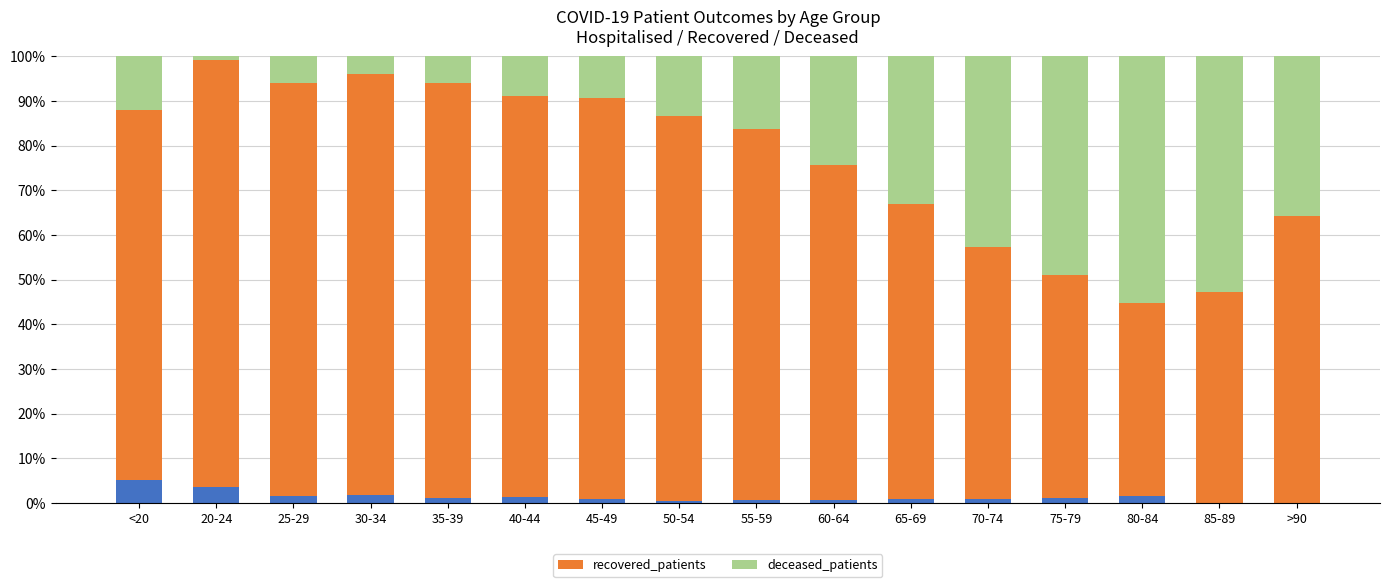

What is the total value across all series at >90?

100.0